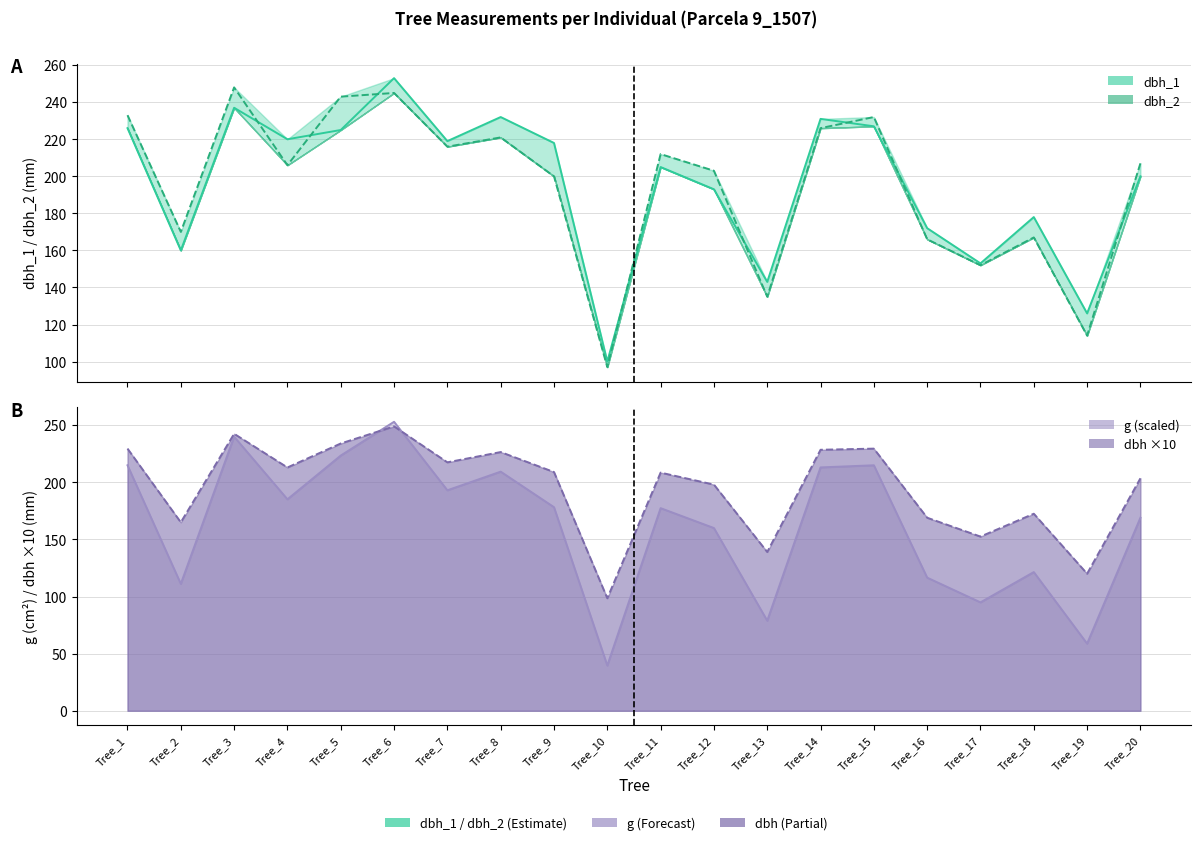

How many values in the dbh_2 series exceed 207?

9